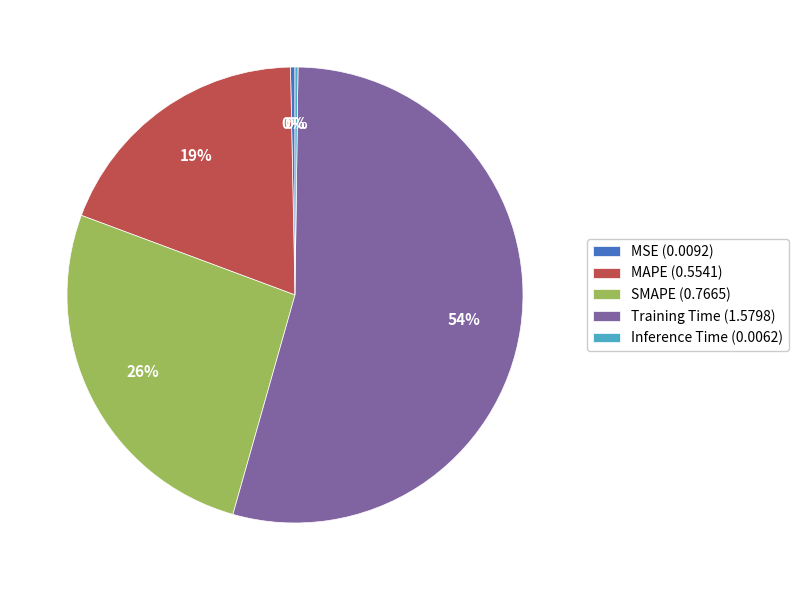

Do MAPE (0.5541) and Training Time (1.5798) together represent more than half of the pie?

Yes